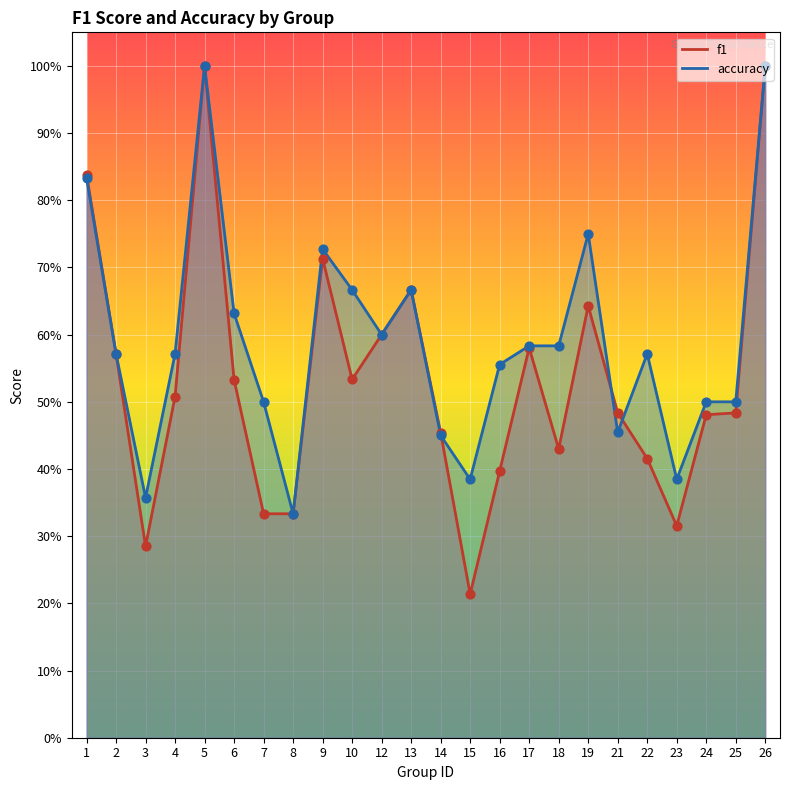

Which series contains the lowest Y value?

f1